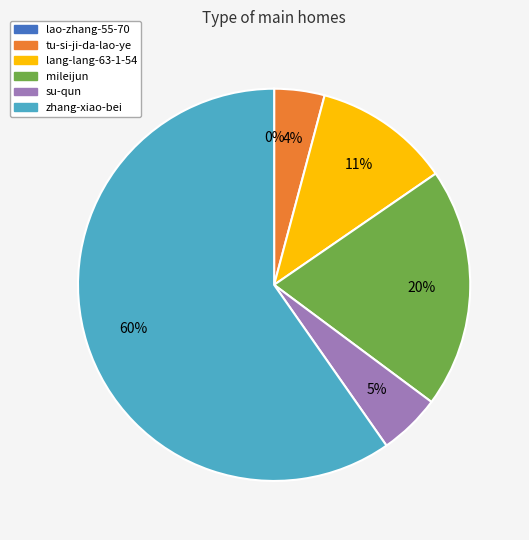

To the nearest percent, what portion does zhang-xiao-bei represent?

60%